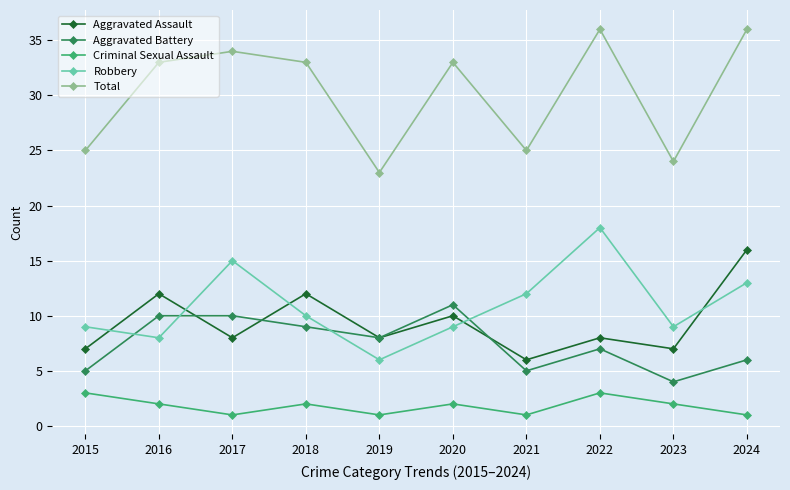

Reading right to left, extract all data points from this chart.

Aggravated Assault: 2024=16	2023=7	2022=8	2021=6	2020=10	2019=8	2018=12	2017=8	2016=12	2015=7
Aggravated Battery: 2024=6	2023=4	2022=7	2021=5	2020=11	2019=8	2018=9	2017=10	2016=10	2015=5
Criminal Sexual Assault: 2024=1	2023=2	2022=3	2021=1	2020=2	2019=1	2018=2	2017=1	2016=2	2015=3
Robbery: 2024=13	2023=9	2022=18	2021=12	2020=9	2019=6	2018=10	2017=15	2016=8	2015=9
Total: 2024=36	2023=24	2022=36	2021=25	2020=33	2019=23	2018=33	2017=34	2016=33	2015=25